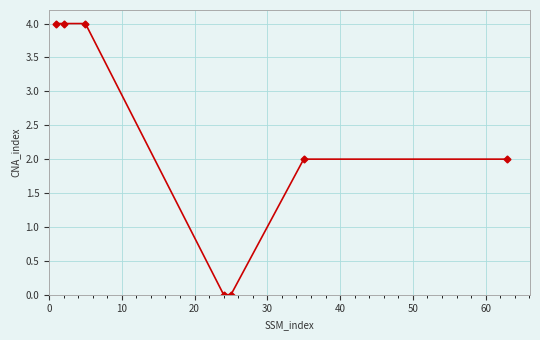

Does the chart display data point markers on the line(s)?

Yes